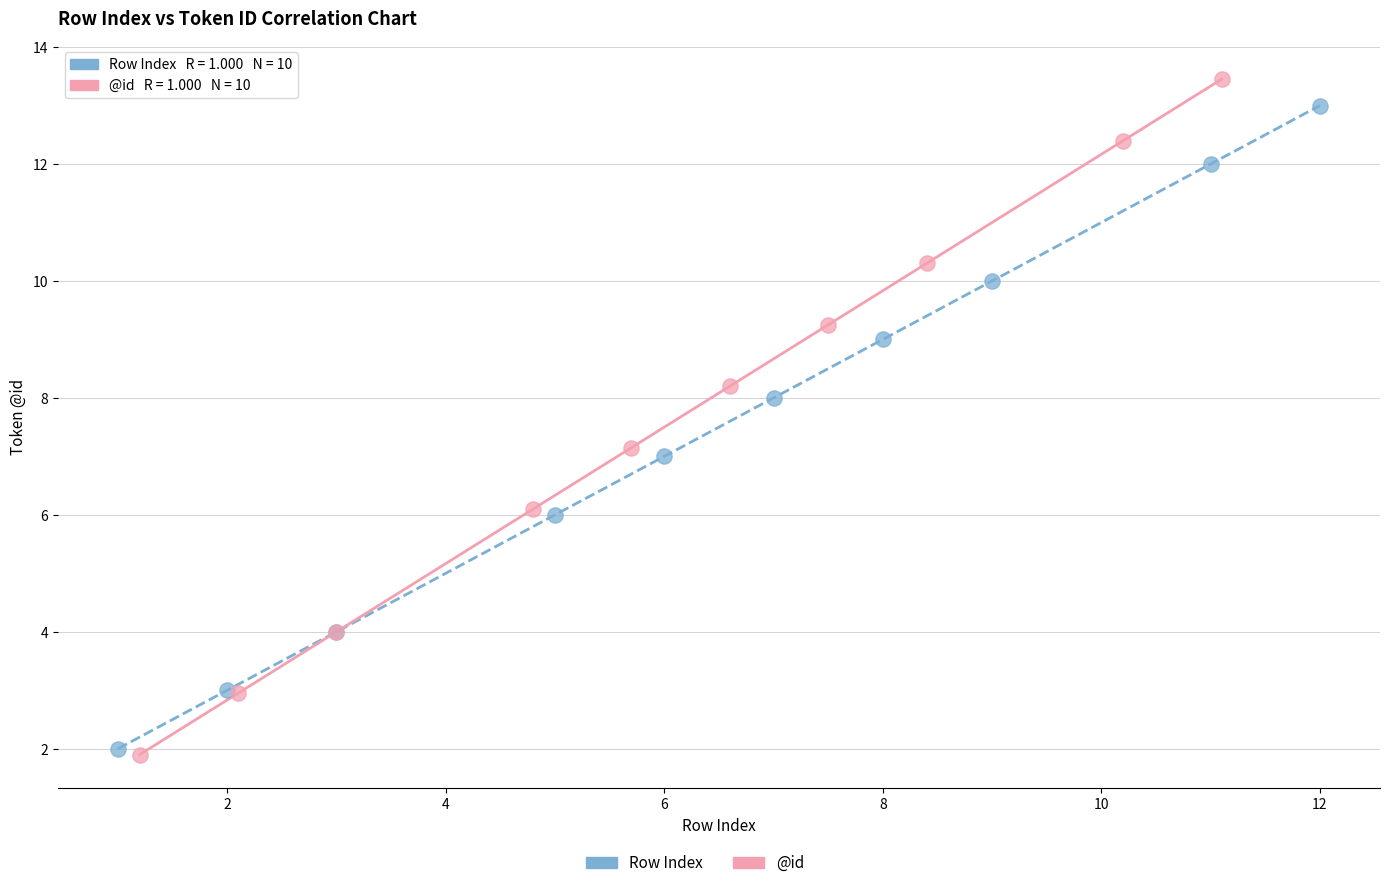

Which series has the largest Y range (max minus min)?

@id